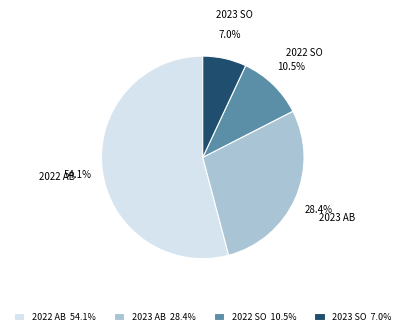

Between 2023 SO and 2022 SO, which is larger?

2022 SO